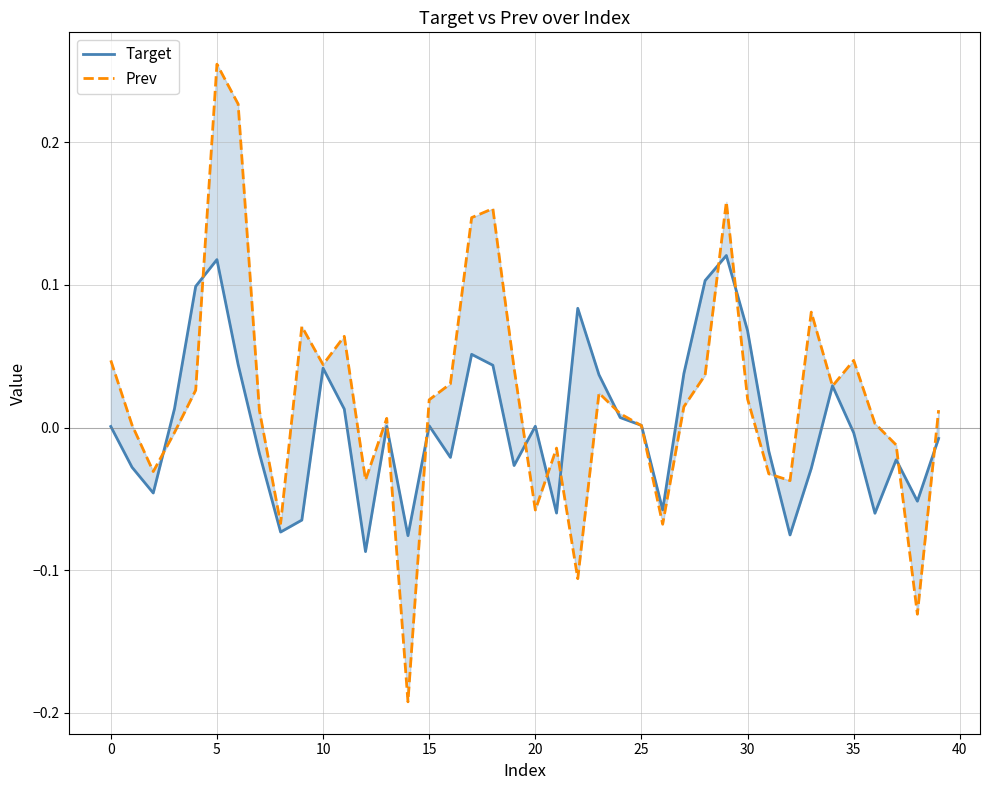

Is the value of Prev at 18 greater than the value of Target at 30?

Yes